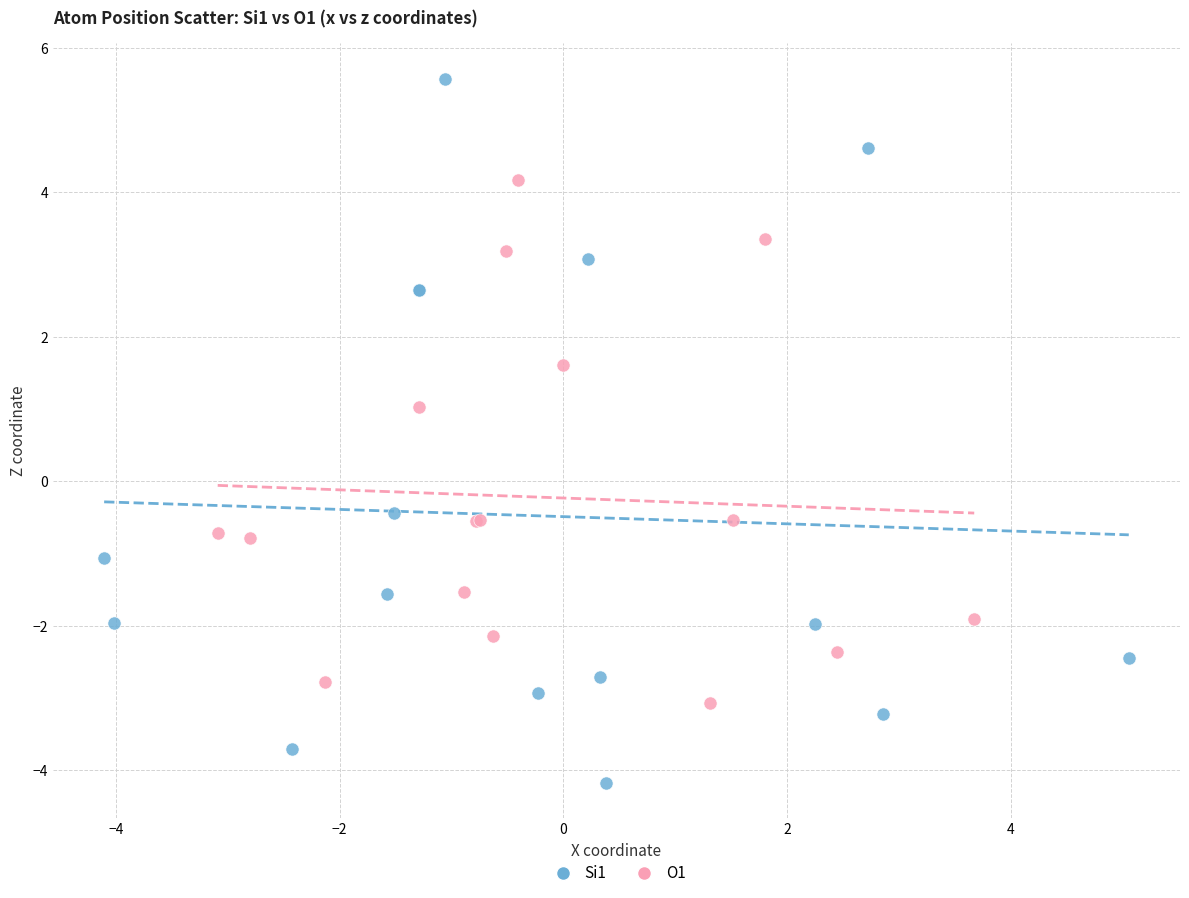

Which series reaches the maximum Y coordinate?

Si1